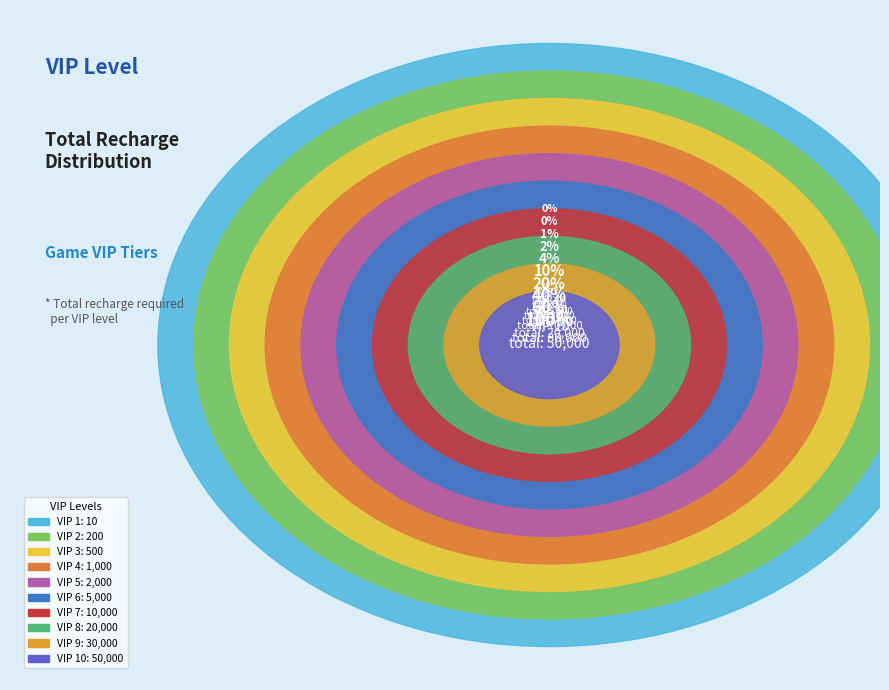

Is there a majority slice in this chart?

No